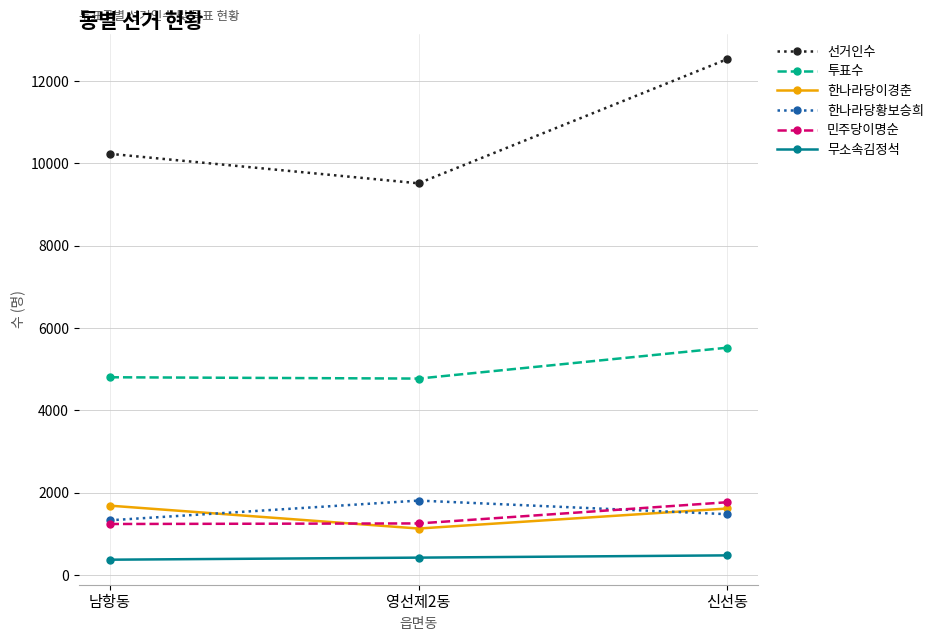

At which label is 선거인수 closest to 11025?

남항동